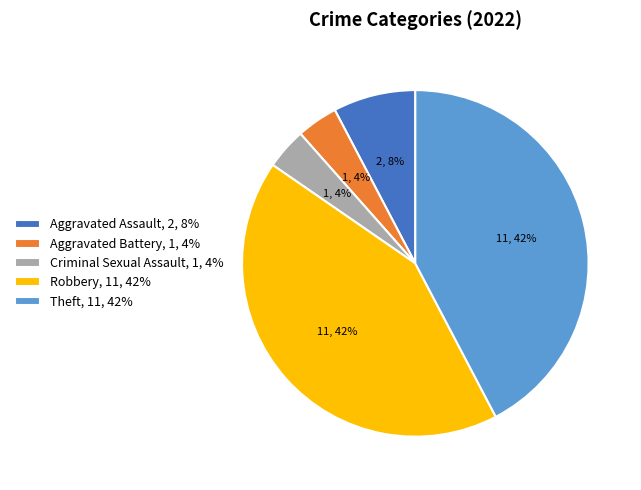

Is there any slice that represents more than half of the pie?

No